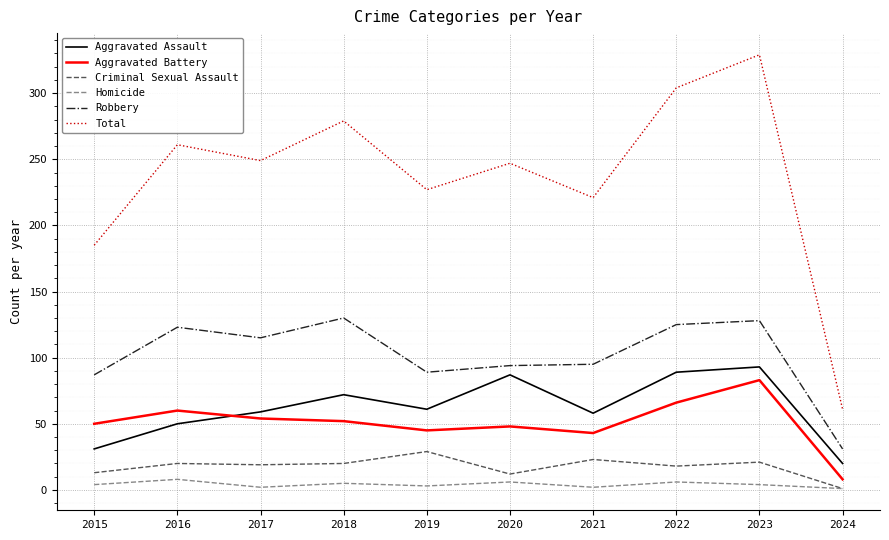

At 2021, list the series in order from smallest to largest.

Homicide, Criminal Sexual Assault, Aggravated Battery, Aggravated Assault, Robbery, Total